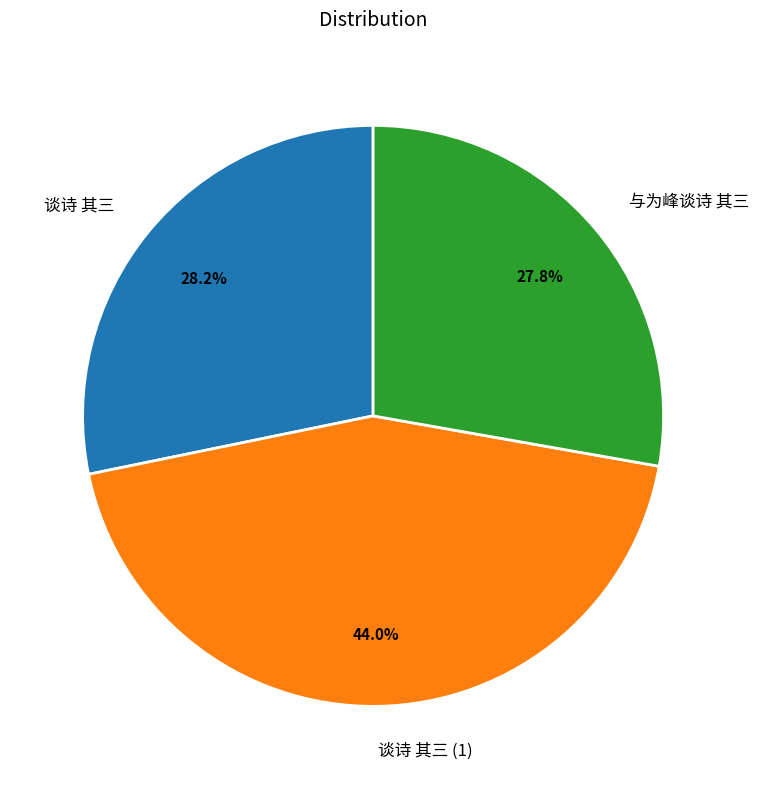

What is the largest slice in the pie chart?

谈诗 其三 (1)